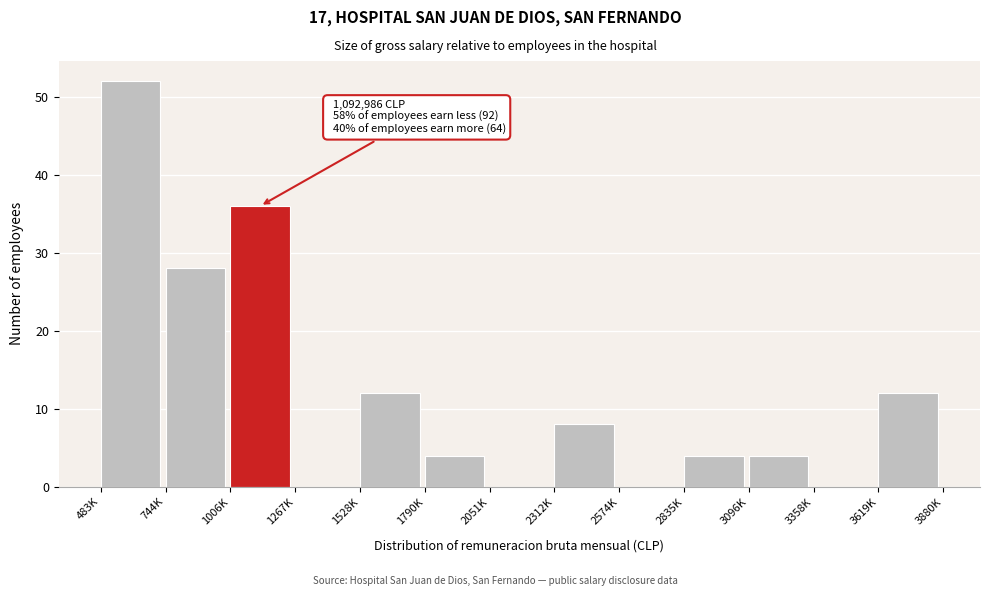

Reading left to right, transcribe all the data shown in this chart.

483K=52	744K=28	1006K=36	1267K=0	1528K=12	1790K=4	2051K=0	2312K=8	2574K=0	2835K=4	3096K=4	3358K=0	3619K=12